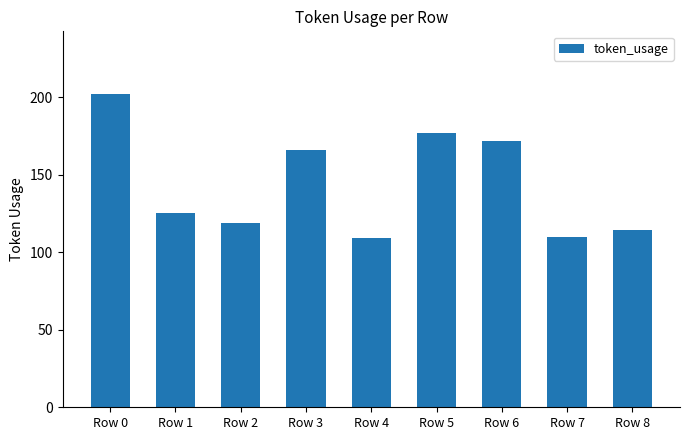

At which label does the data first exceed 125?

Row 0